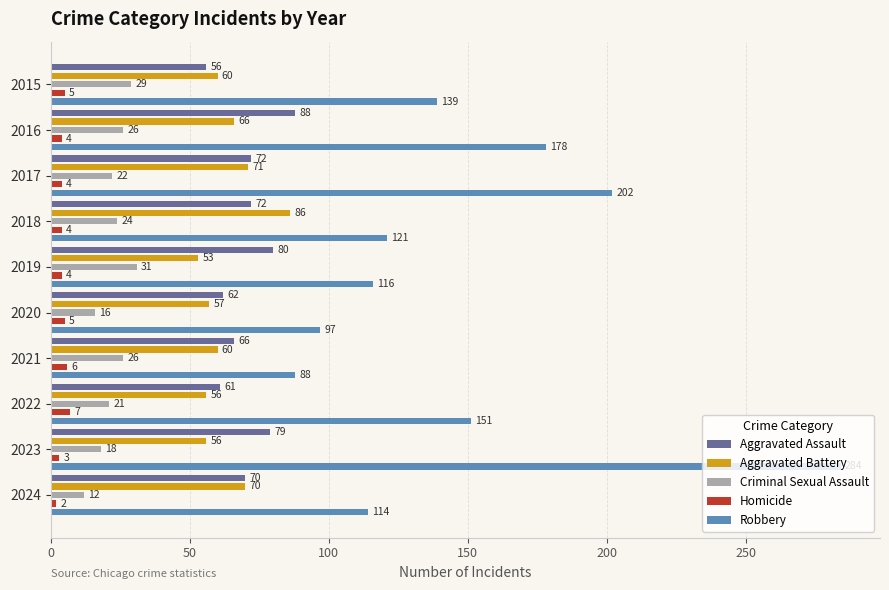

What is the difference between the highest and lowest values at 2018?

117